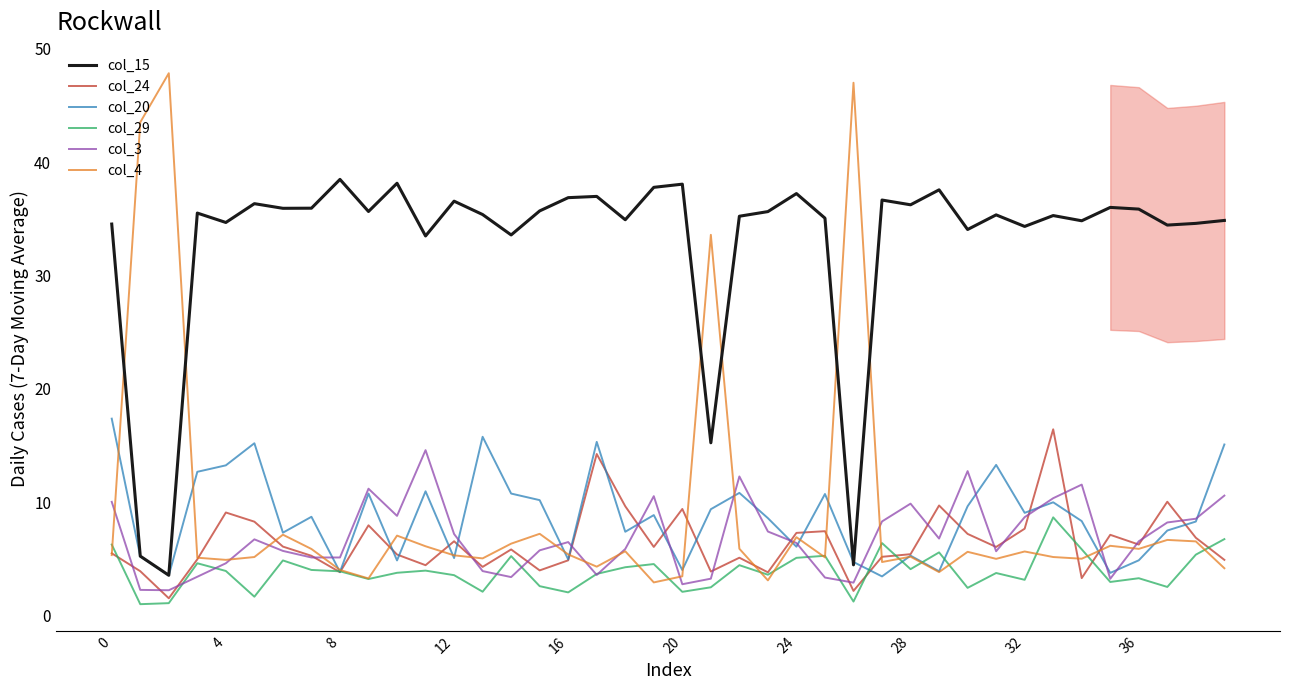

What is the minimum value for col_29?

1.0